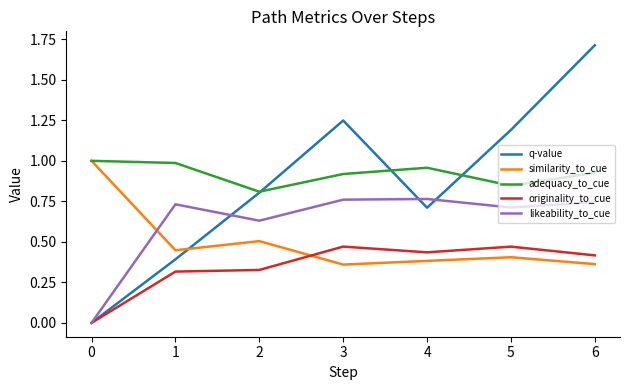

True or false: likeability_to_cue and originality_to_cue cross at least once.

False